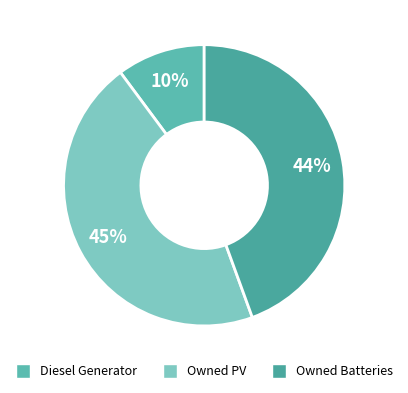

To the nearest percent, what is the difference between the largest and smallest slice percentages?

35%